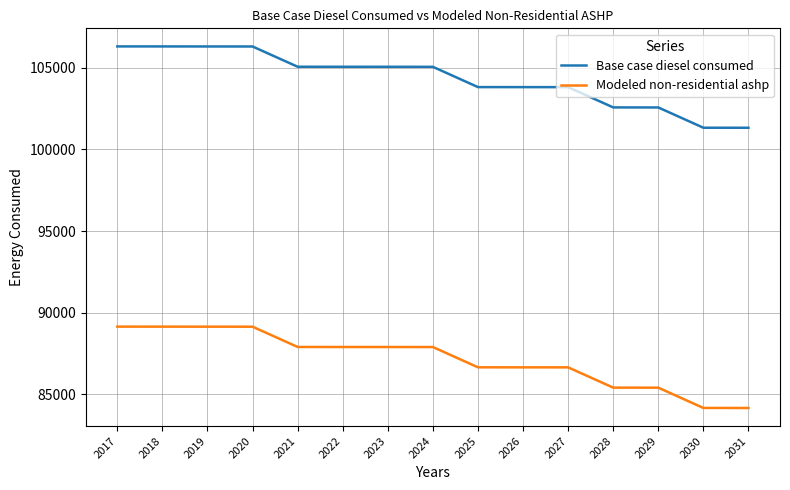

What is the spread (max minus min) of values at 2027?

17157.1